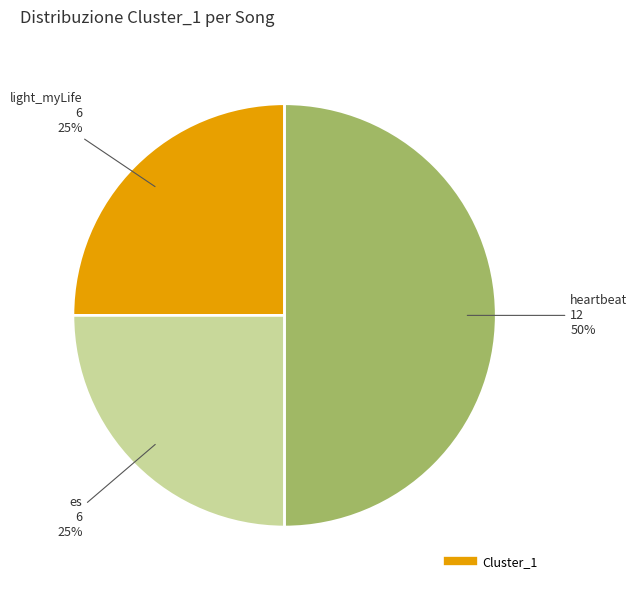

How many segments does this pie chart have?

3